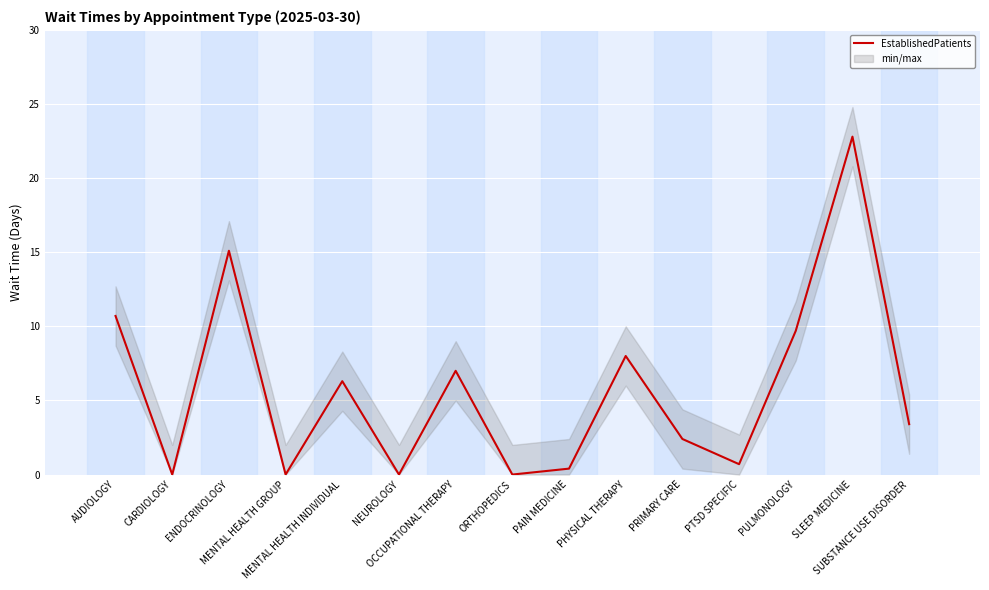

Between PULMONOLOGY and SUBSTANCE USE DISORDER, which is larger?

PULMONOLOGY